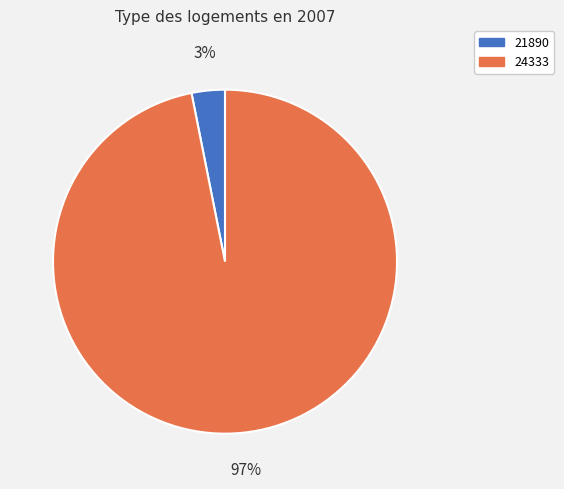

Which slice is the smallest?

21890